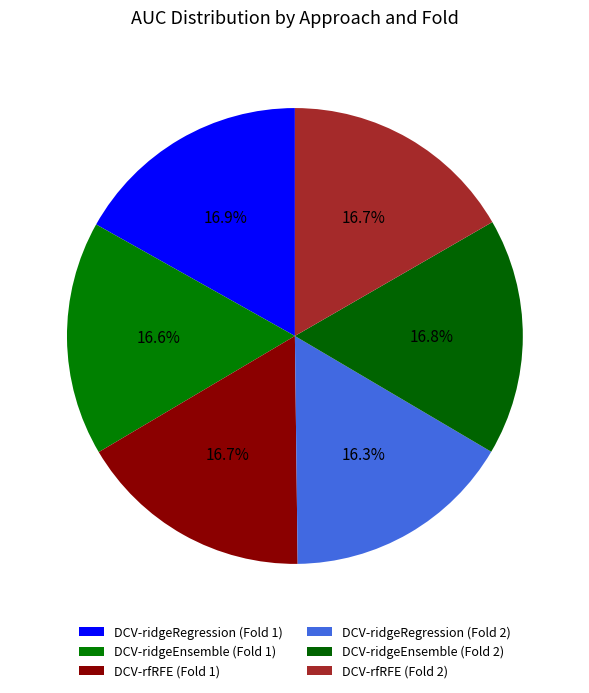

The DCV-ridgeEnsemble (Fold 2) slice represents 17% of the pie. True or false?

True